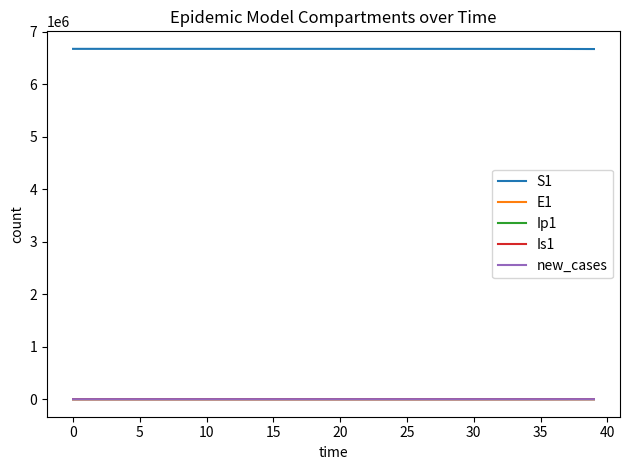

Which series has the largest total across all categories?

S1